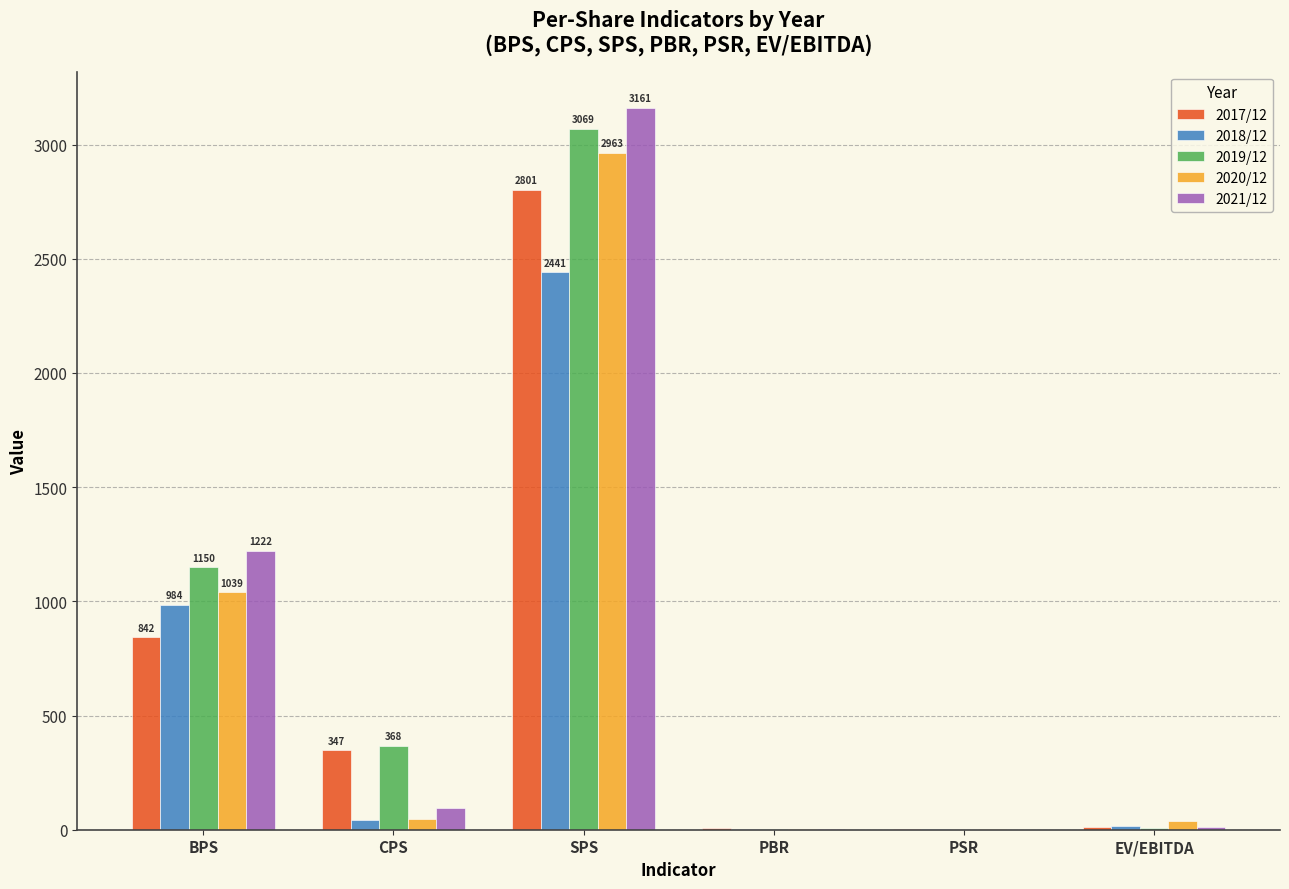

What is the difference between the 2018/12 values at BPS and PSR?

982.8